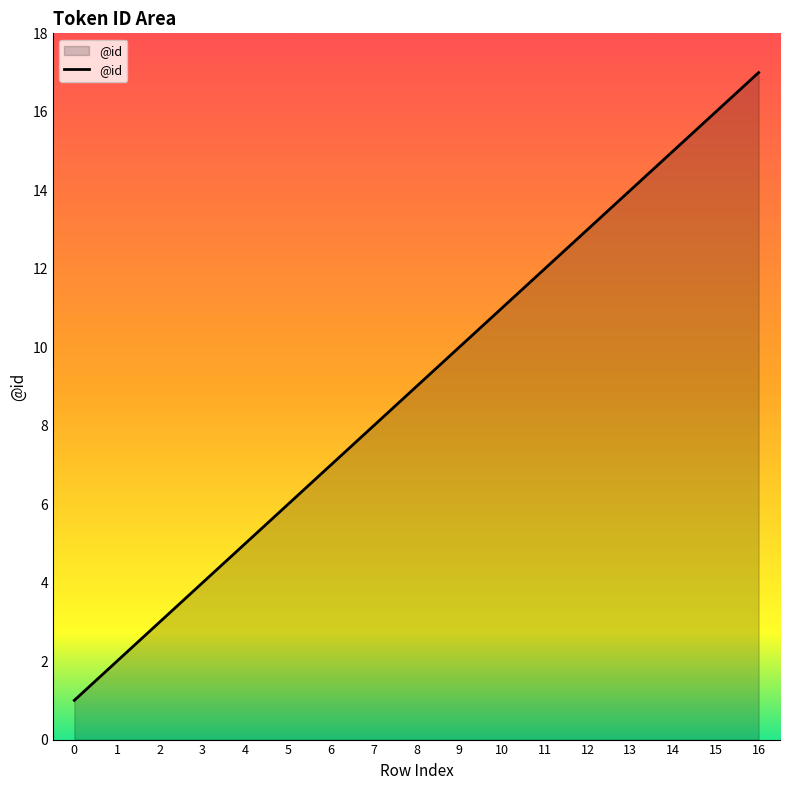

How many distinct data groups are displayed?

1